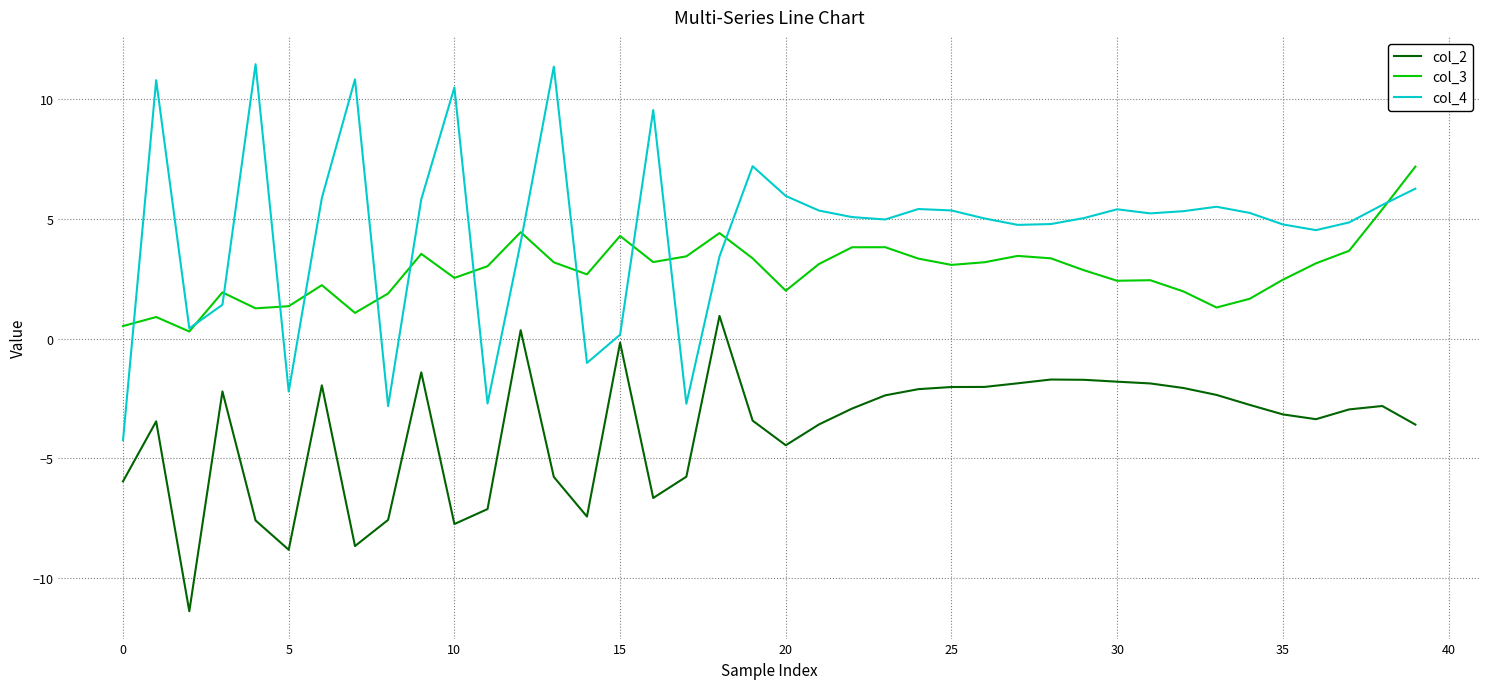

What is the highest value of the col_4 series?

11.5